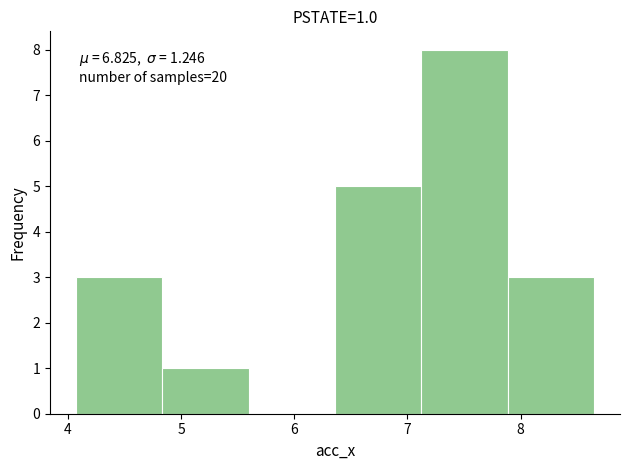

Which range on the x-axis has the tallest bar?

7.1 to 7.9